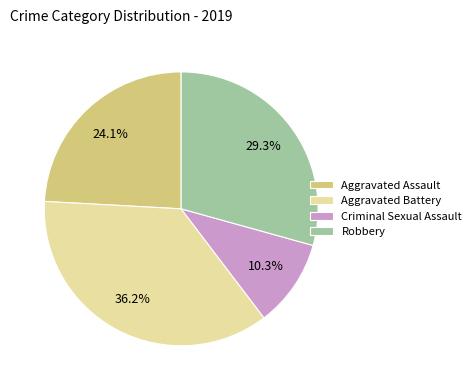

To the nearest percent, what is the combined percentage of Criminal Sexual Assault and Aggravated Battery?

47%